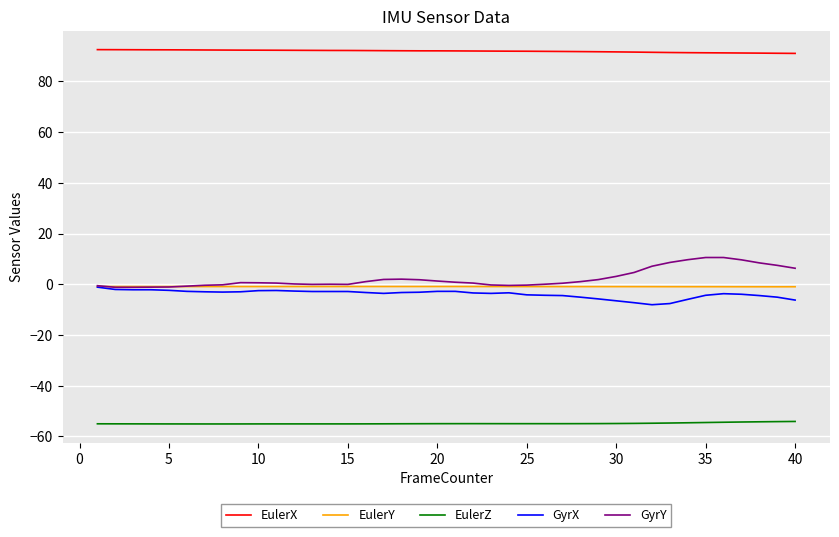

True or false: EulerX and GyrY intersect in this chart.

False